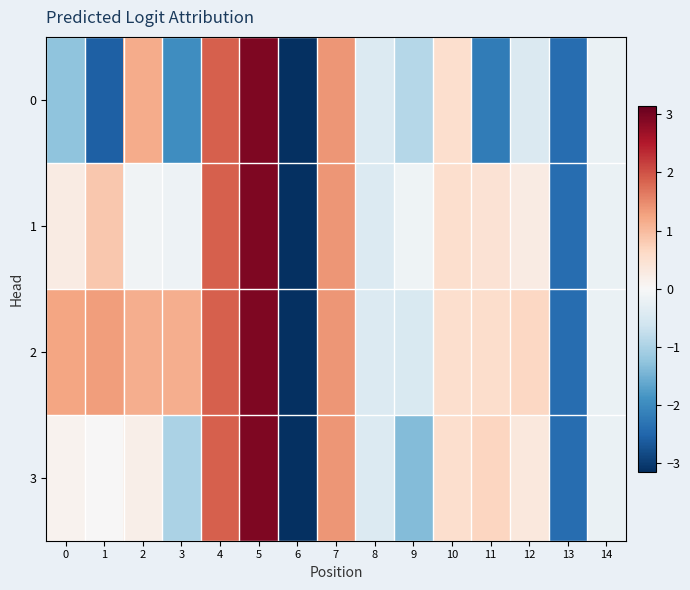

List the series in order of their overall mean, highest first.

2, 1, 3, 0